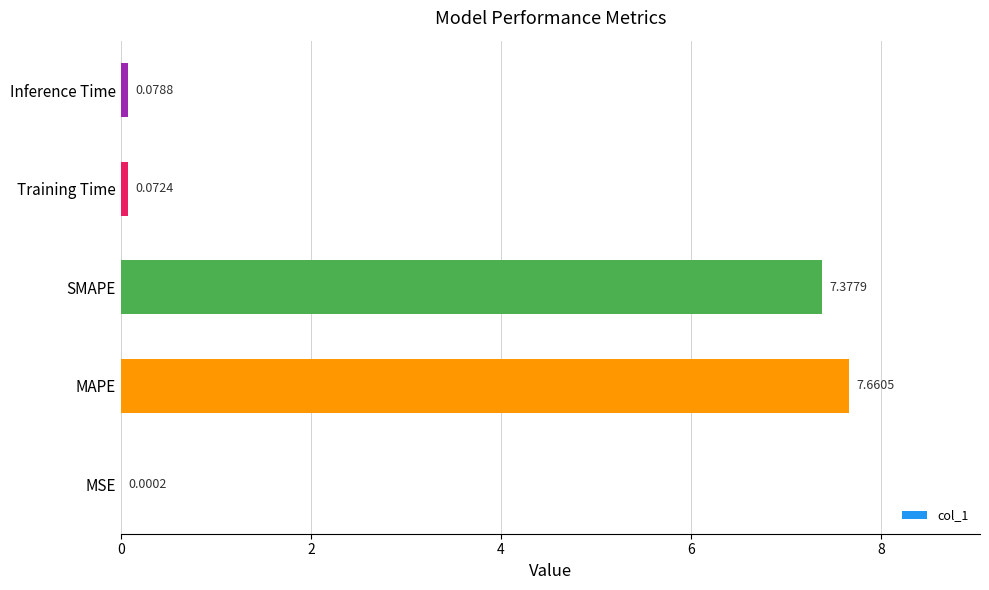

At which category does the chart reach its peak across all series?

MAPE